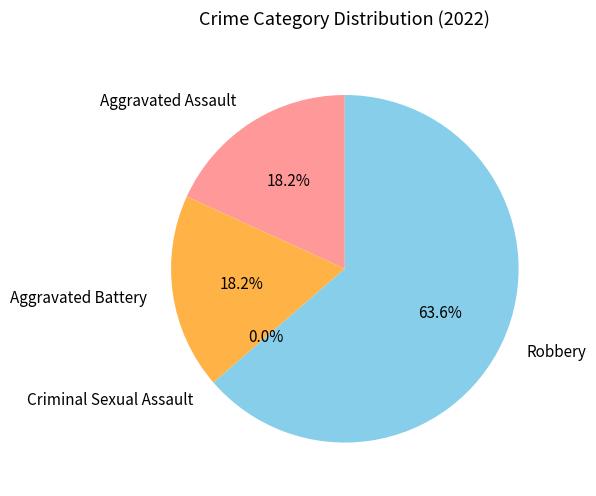

Count the number of slices in the pie.

4